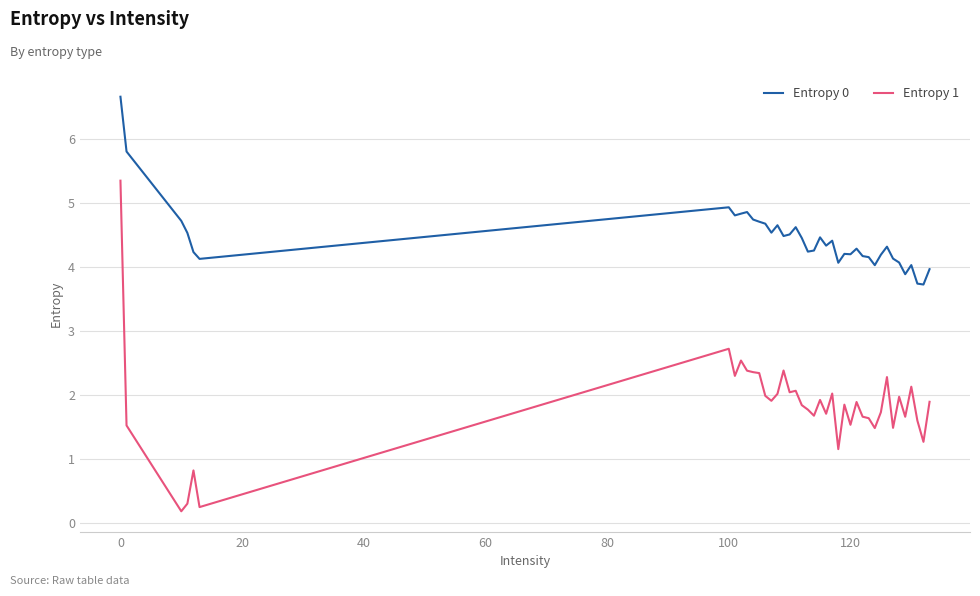

True or false: Entropy 1 and Entropy 0 cross at least once.

False